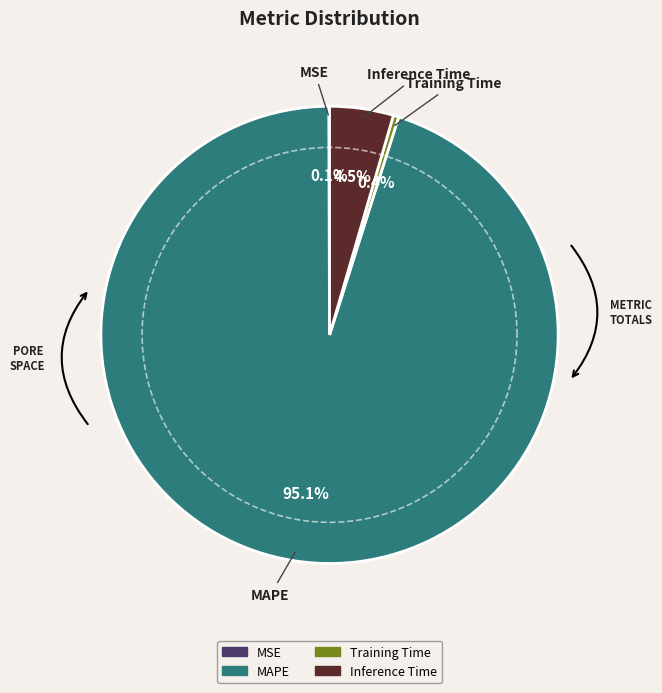

What is the smallest slice in the pie chart?

MSE